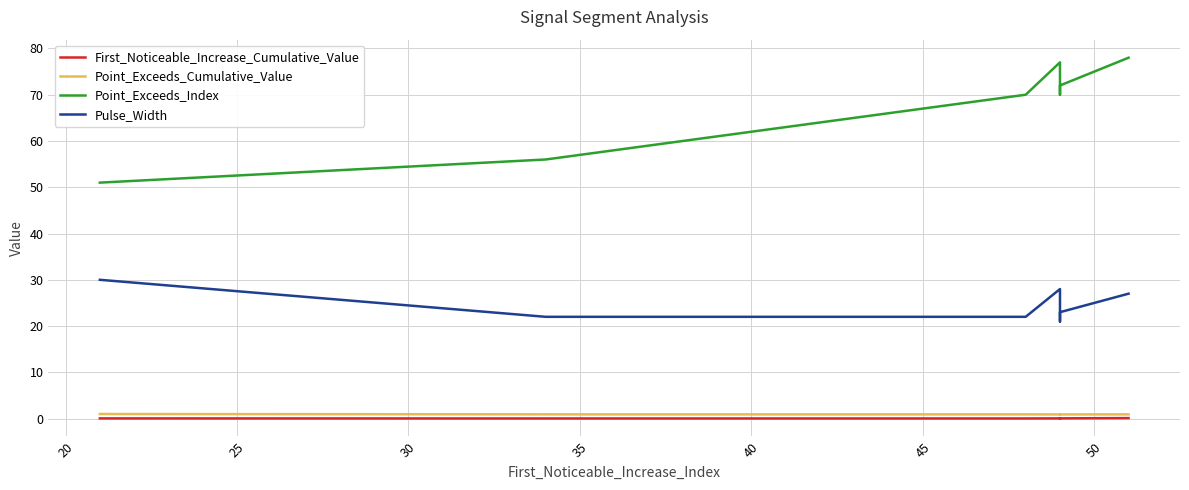

Reading right to left, list all the values displayed in this chart.

First_Noticeable_Increase_Cumulative_Value: 0.1	0.1	0.1	0.1	0.1	0.1	0.0	0.0	0.0	0.0
Point_Exceeds_Cumulative_Value: 0.9	0.9	0.9	0.9	0.9	0.9	0.9	0.9	0.9	1.0
Point_Exceeds_Index: 78.0	72.0	70.0	76.0	76.0	77.0	70.0	57.0	56.0	51.0
Pulse_Width: 27.0	23.0	21.0	27.0	27.0	28.0	22.0	22.0	22.0	30.0